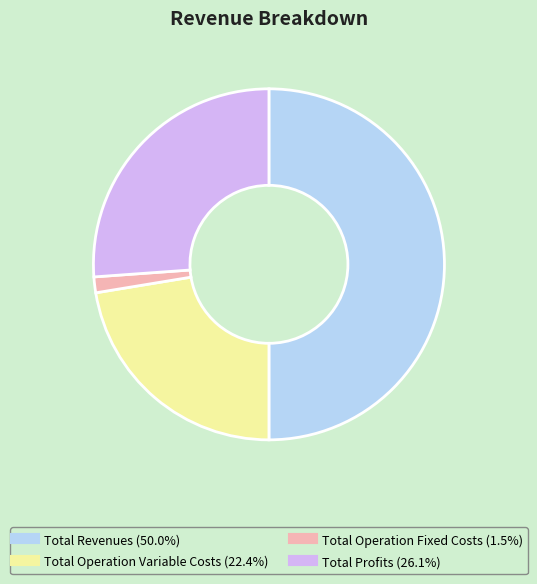

True or false: Total Profits accounts for 26% of the total.

True